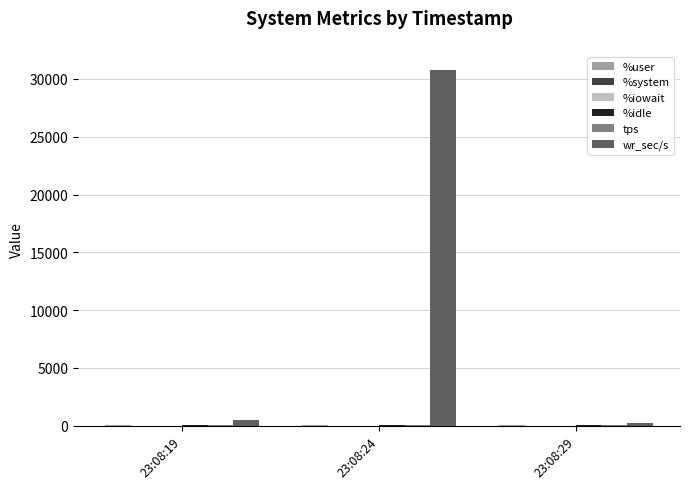

Are the bars grouped side by side (vs. stacked)?

Yes